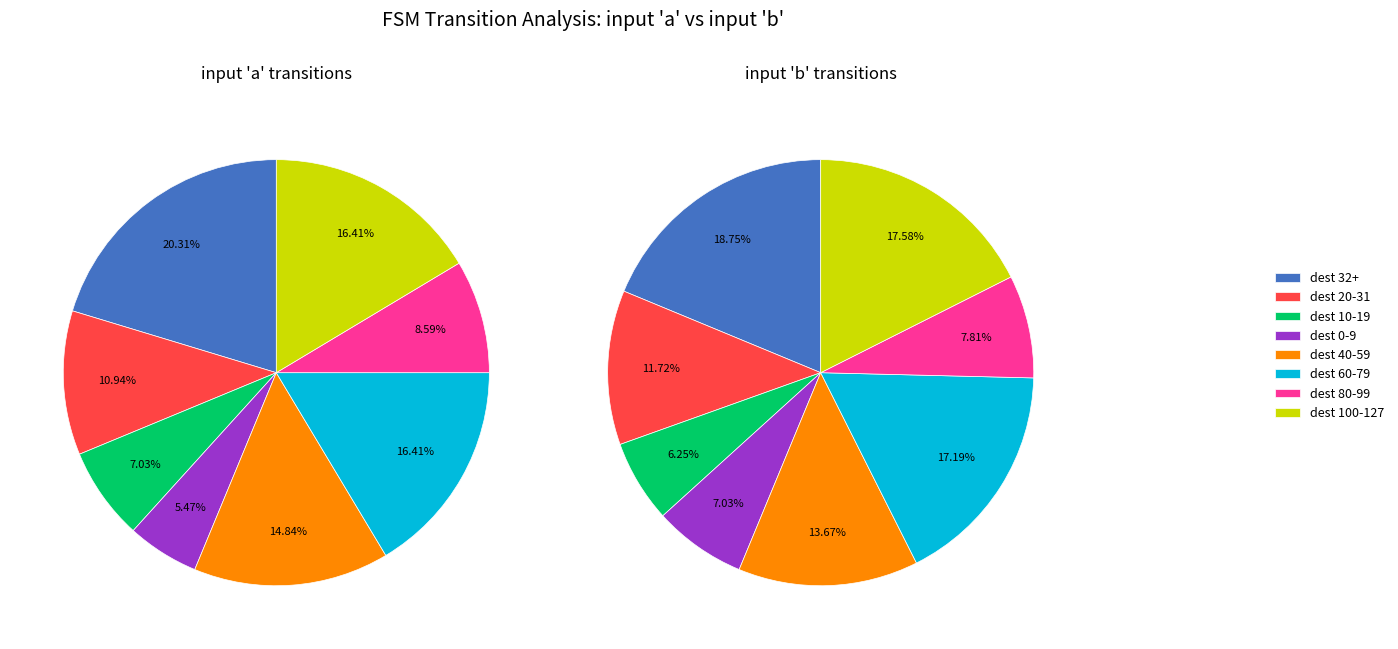

Does any single category account for the majority?

No